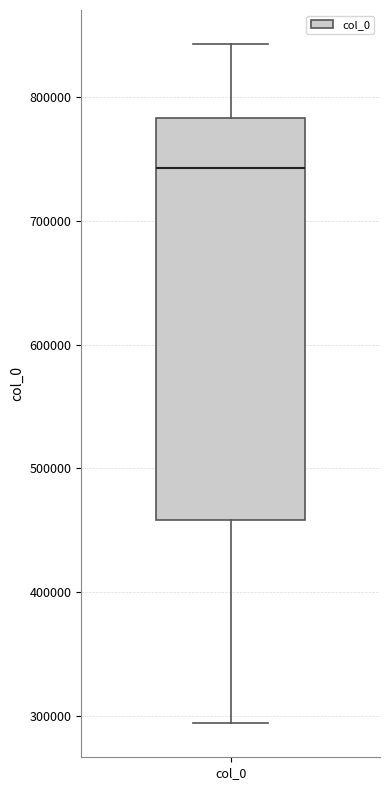

Where is the lower edge of the box for col_0 on the y-axis? The values are not printed on the chart, so give them approximately, as read against the axis.

460000